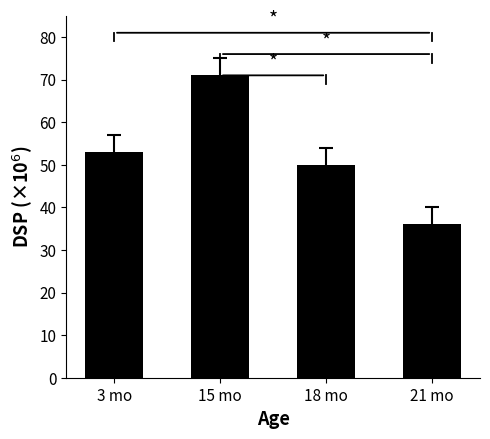

True or false: the data shows 36 at 21 mo.

True